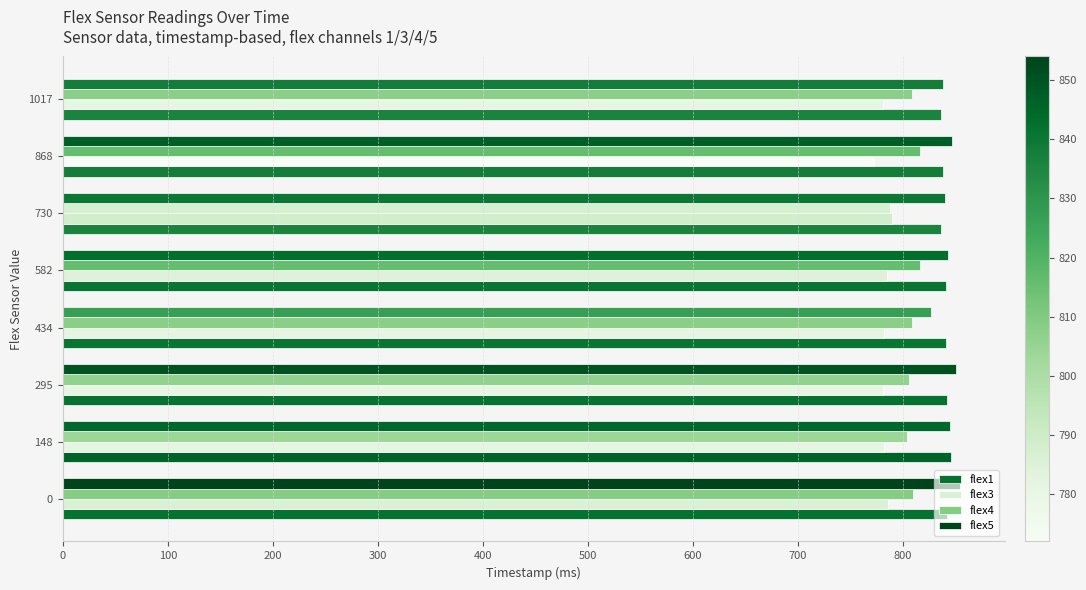

How many data points in flex4 are less than 808?

3